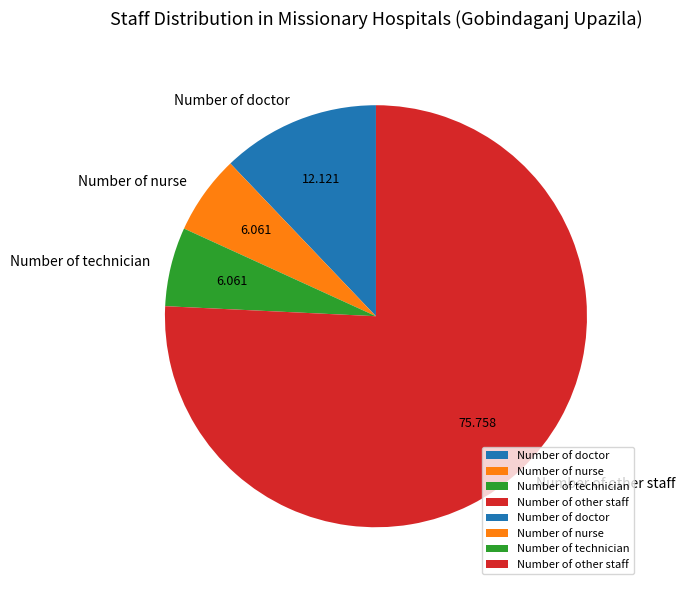

Do Number of nurse and Number of other staff together represent more than half of the pie?

Yes